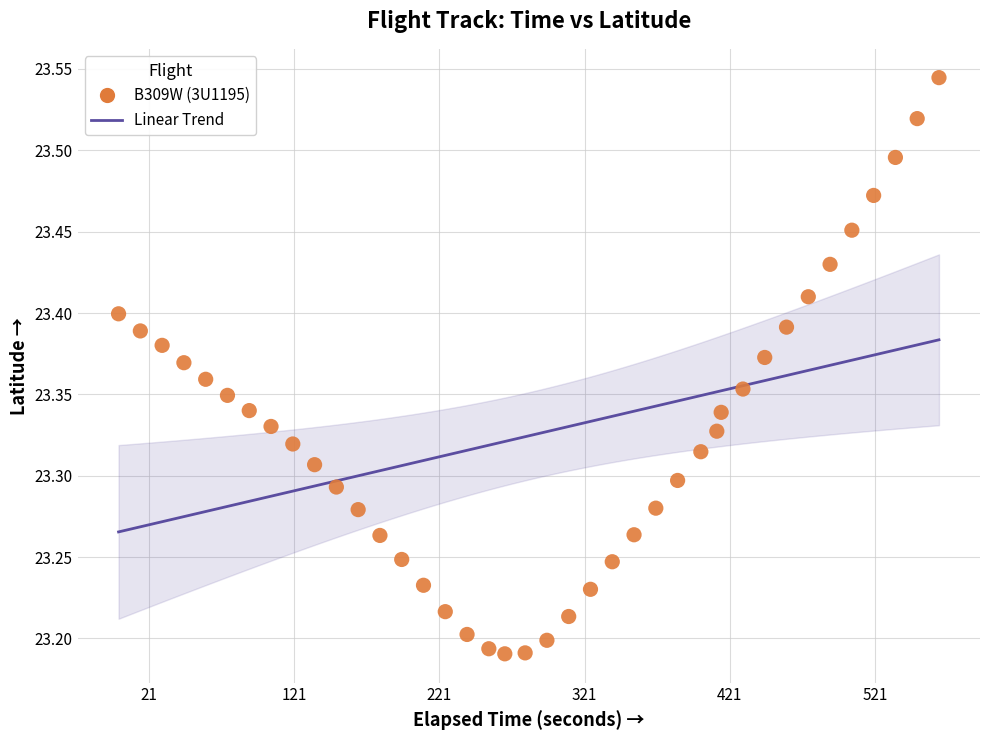

What is the range of X values (max minus min)?

565.0